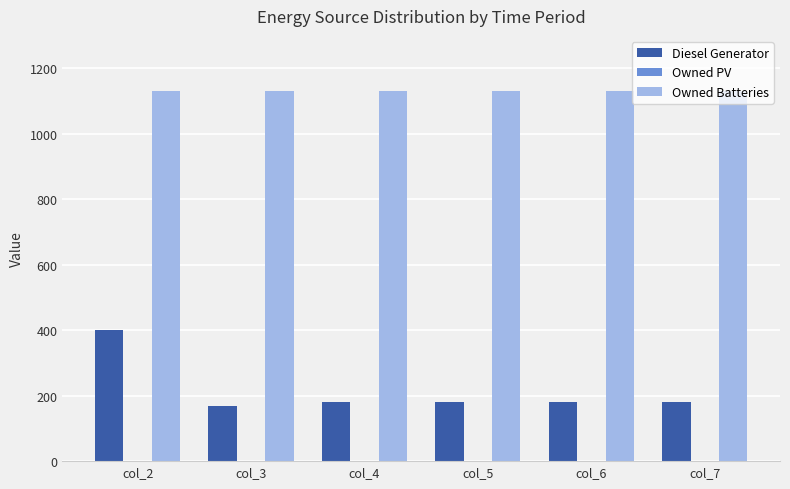

Rank the series by their average value, from lowest to highest.

Diesel Generator, Owned Batteries